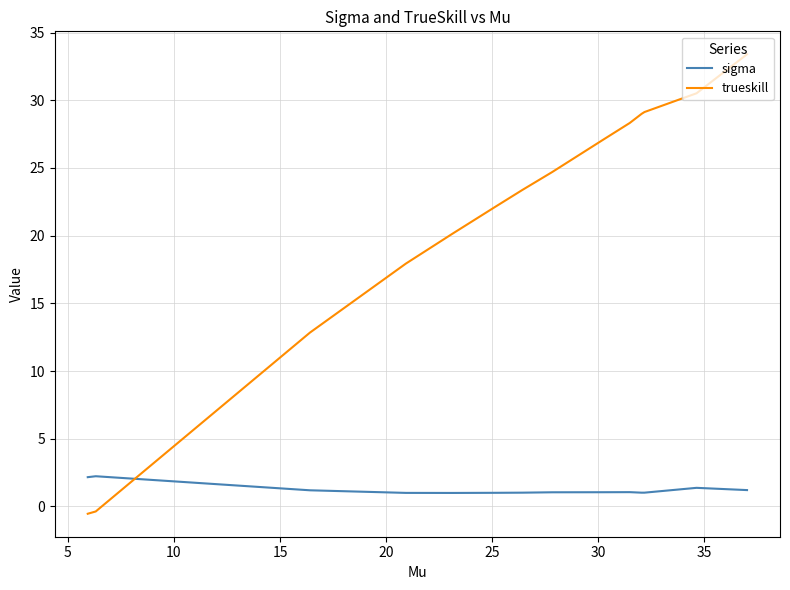

True or false: sigma has a value of 1.5 at 15.

False